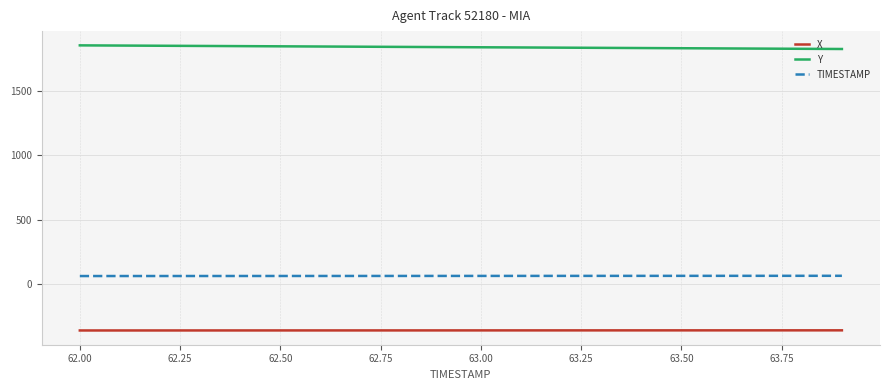

Which series has the largest total across all categories?

Y